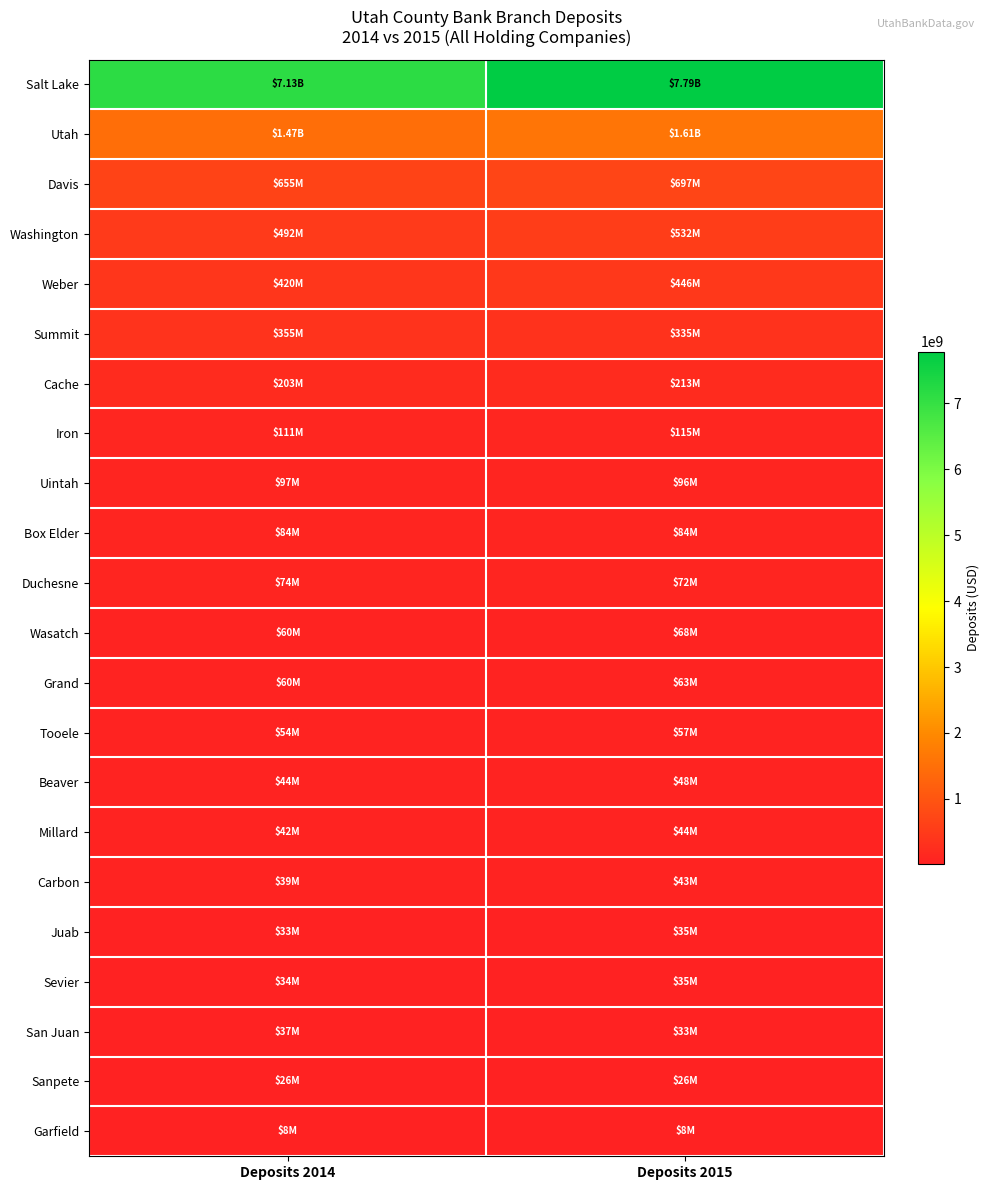

Reading right to left, extract all data points from this chart.

Salt Lake: Deposits 2015=7787455000	Deposits 2014=7130829000
Utah: Deposits 2015=1614722000	Deposits 2014=1471852000
Davis: Deposits 2015=696867000	Deposits 2014=655424000
Washington: Deposits 2015=532295000	Deposits 2014=492107000
Weber: Deposits 2015=446382000	Deposits 2014=420390000
Summit: Deposits 2015=335419000	Deposits 2014=354931000
Cache: Deposits 2015=212989000	Deposits 2014=203474000
Iron: Deposits 2015=114985000	Deposits 2014=111054000
Uintah: Deposits 2015=95802000	Deposits 2014=97422000
Box Elder: Deposits 2015=83786000	Deposits 2014=84257000
Duchesne: Deposits 2015=72128000	Deposits 2014=73757000
Wasatch: Deposits 2015=68349000	Deposits 2014=60115000
Grand: Deposits 2015=62693000	Deposits 2014=60152000
Tooele: Deposits 2015=56526000	Deposits 2014=54019000
Beaver: Deposits 2015=47516000	Deposits 2014=44183000
Millard: Deposits 2015=43822000	Deposits 2014=41833000
Carbon: Deposits 2015=43329000	Deposits 2014=39102000
Juab: Deposits 2015=34915000	Deposits 2014=33145000
Sevier: Deposits 2015=34876000	Deposits 2014=33642000
San Juan: Deposits 2015=32711000	Deposits 2014=36908000
Sanpete: Deposits 2015=25676000	Deposits 2014=26088000
Garfield: Deposits 2015=8489000	Deposits 2014=8139000